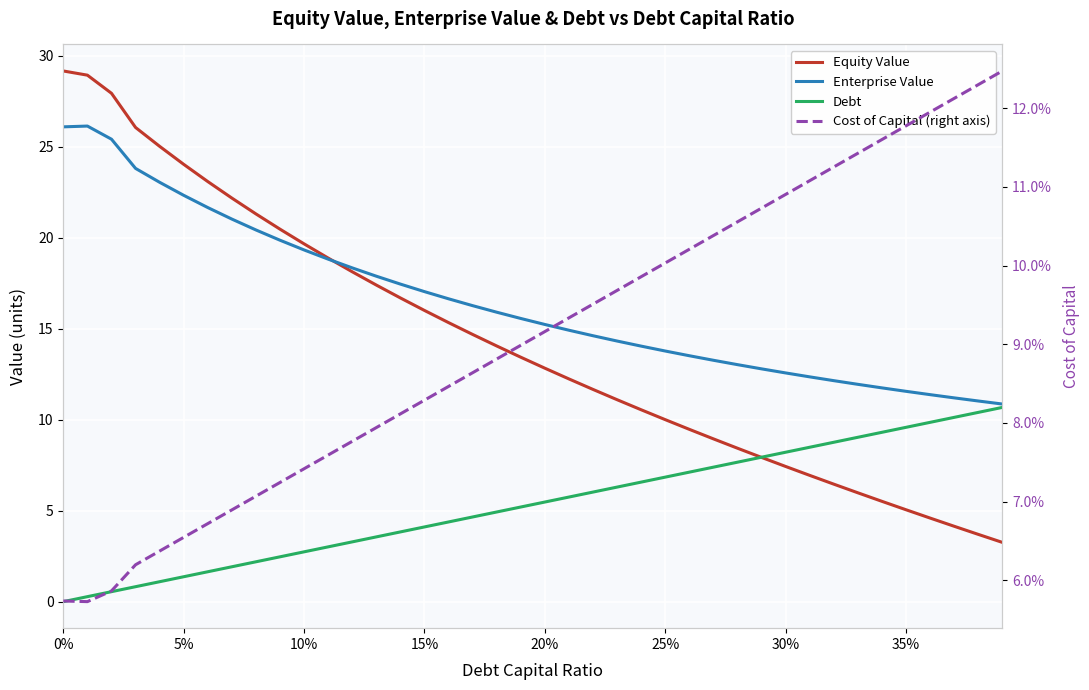

How many values in the Equity Value series exceed 13?

20